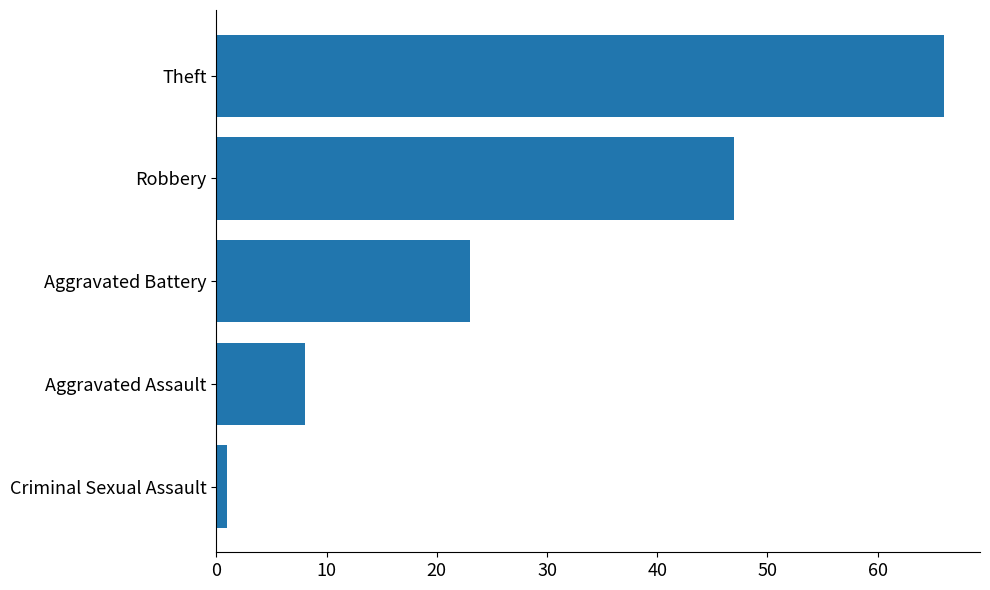

How many bars are there in total?

5